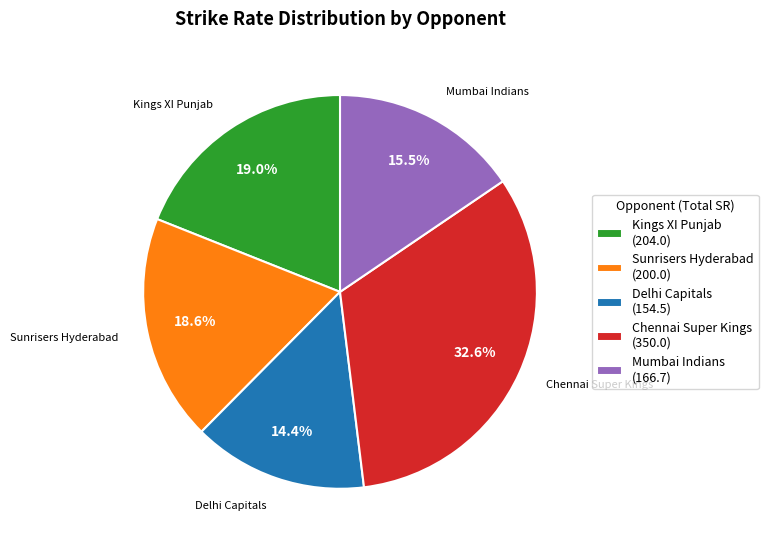

How many segments does this pie chart have?

5